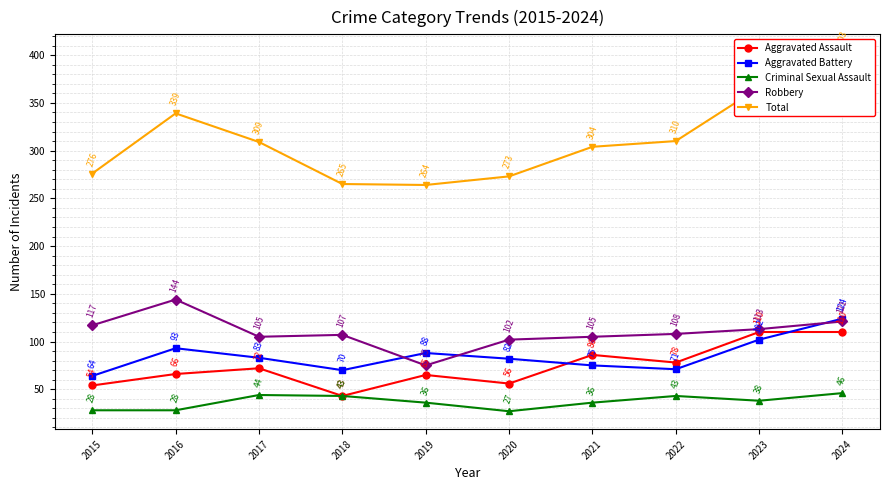

What is the average value of the Robbery series?

110